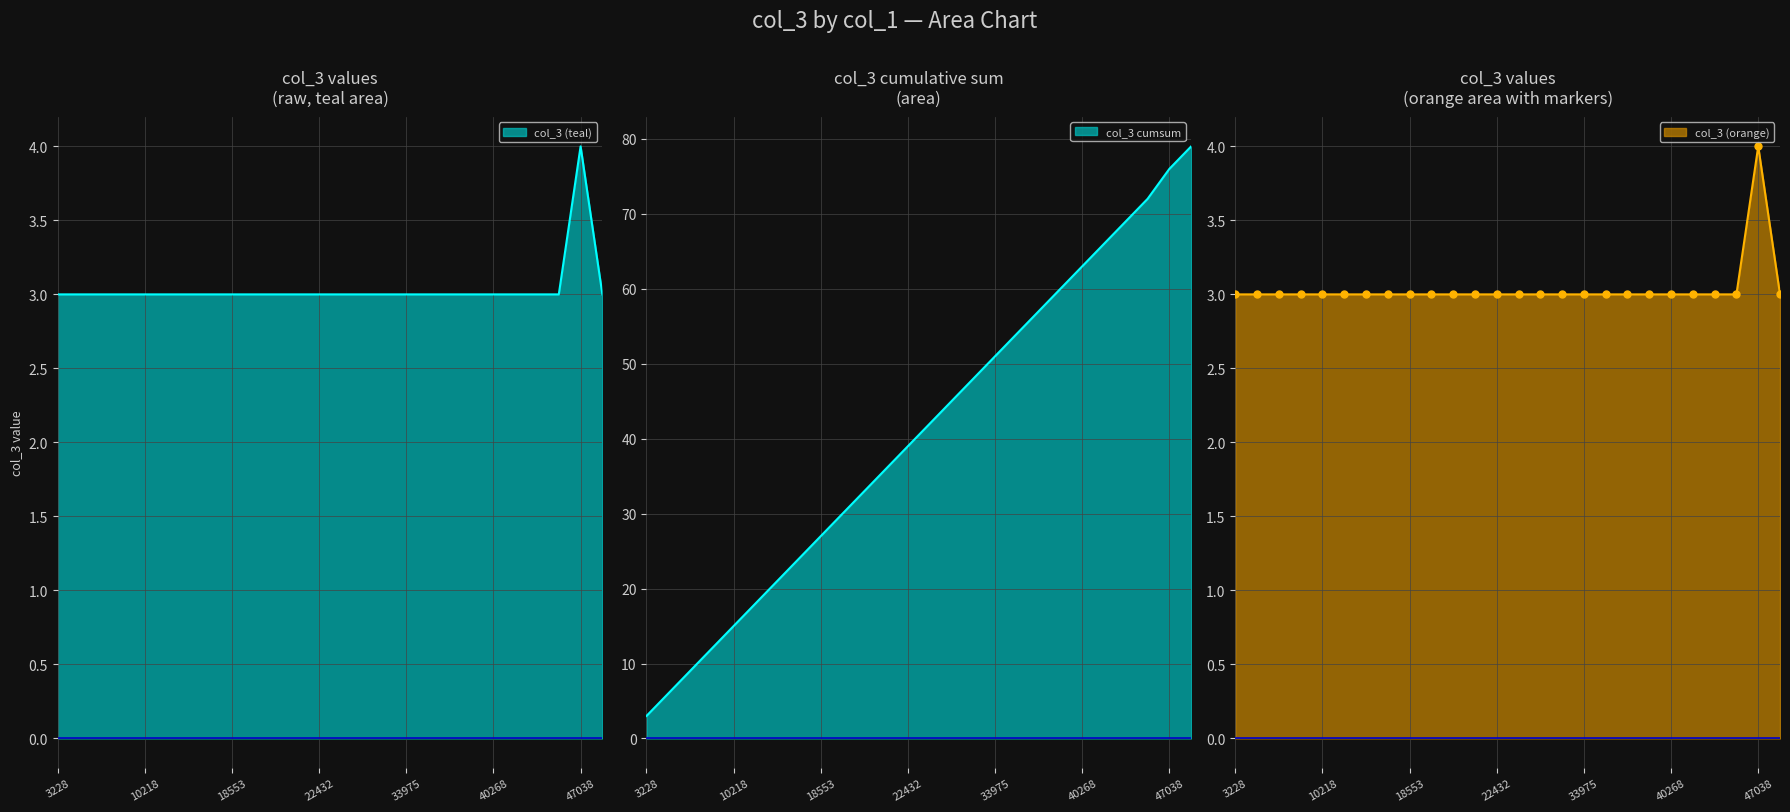

Reading right to left, what are all the values shown in this chart?

48050=3	47038=4	46545=3	43284=3	43254=3	40268=3	39385=3	37257=3	36917=3	33975=3	30922=3	30817=3	23087=3	22432=3	20937=3	20454=3	19527=3	18553=3	17636=3	16107=3	15216=3	10218=3	7804=3	6866=3	3969=3	3228=3